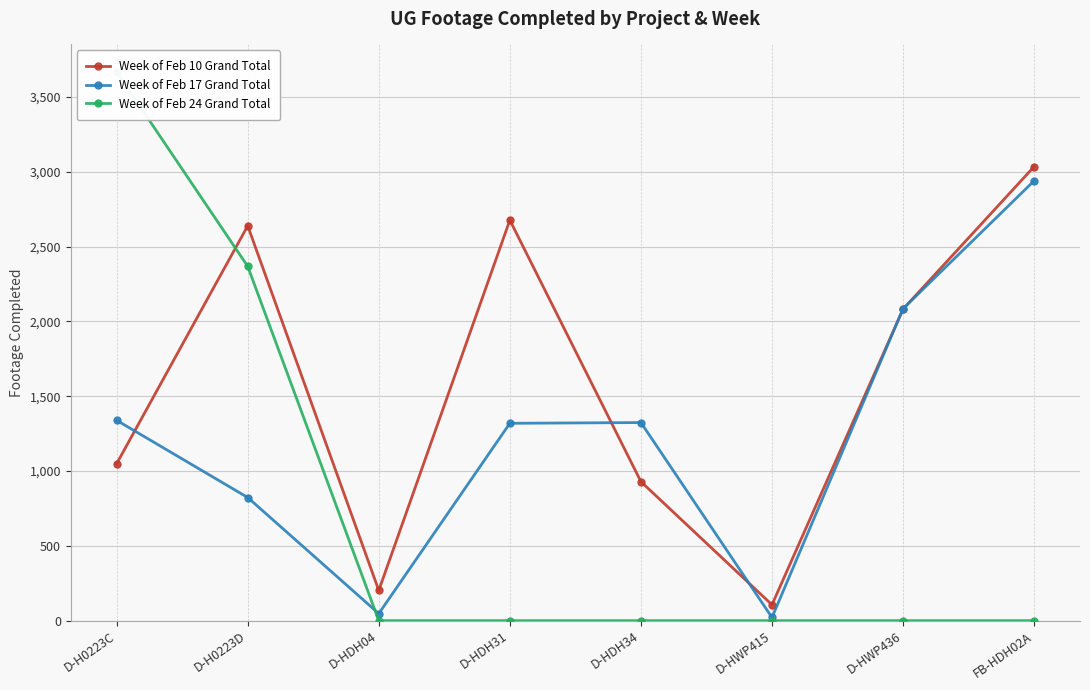

The value of Week of Feb 17 Grand Total at D-H0223D is 1459. True or false?

False